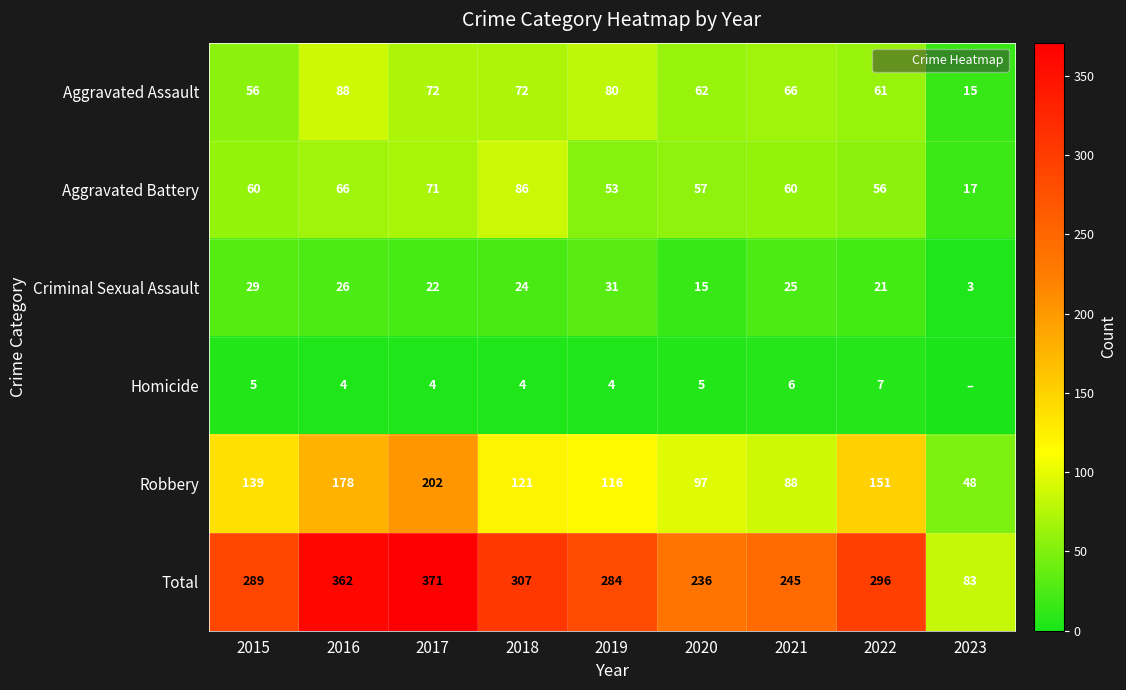

Which has a higher value, 2017 or 2019?

2019